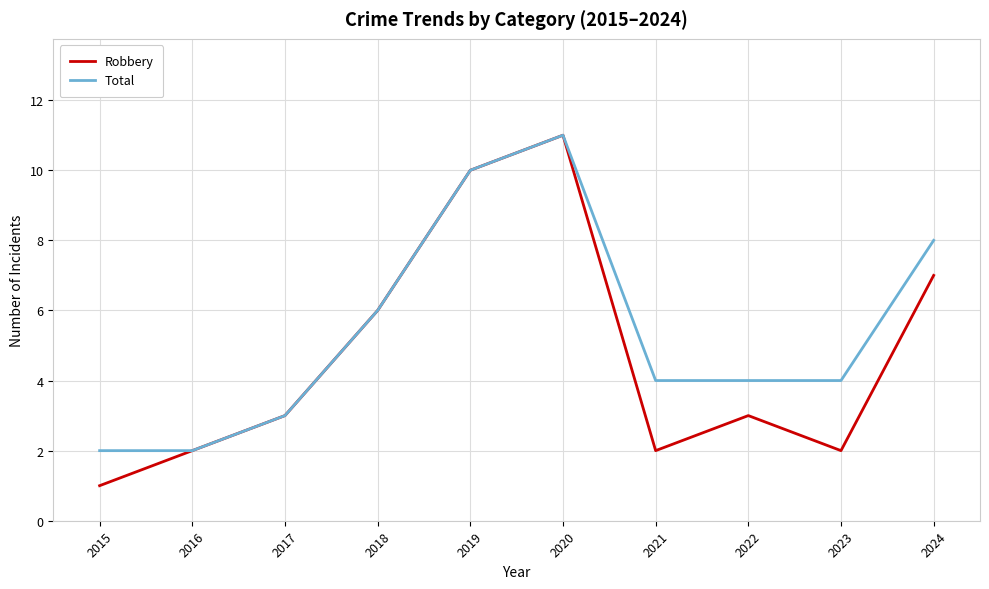

Which series changed the most between 2020 and 2022?

Robbery